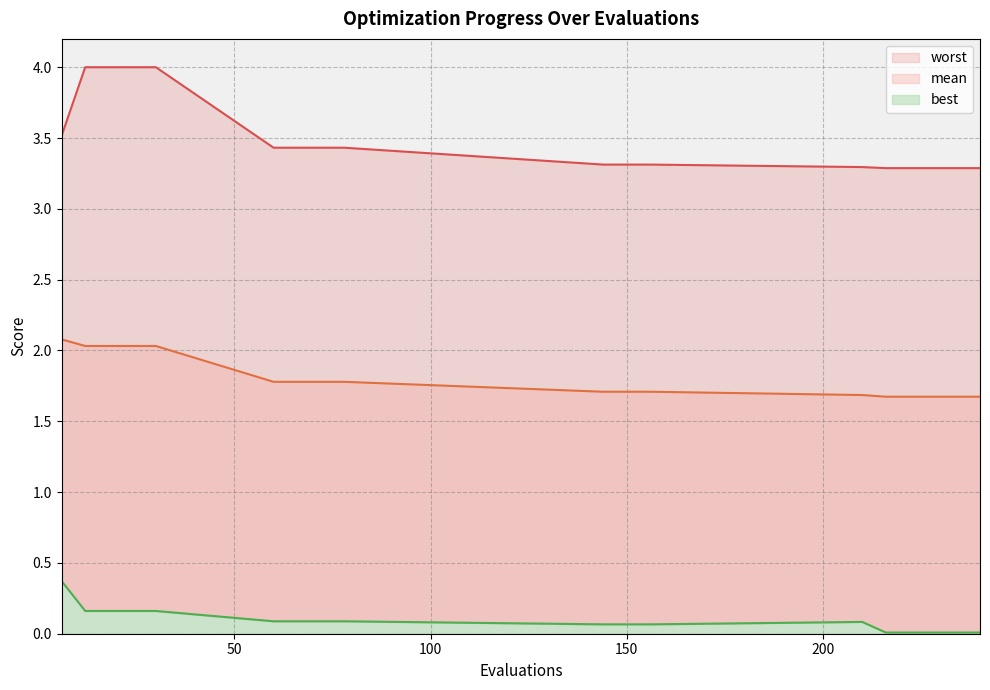

In best, how many points are higher than both neighbors (excluding endpoints)?

1